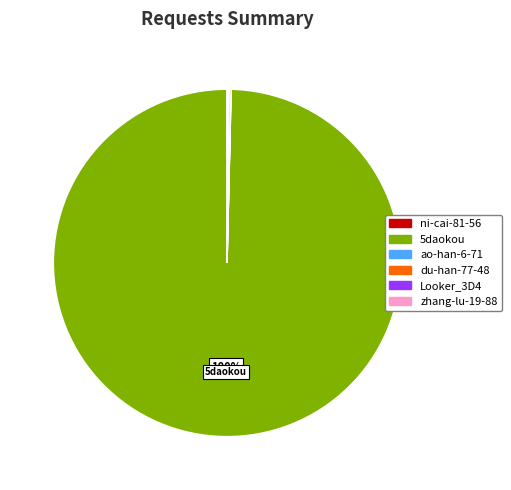

Is 5daokou the majority of the pie?

Yes